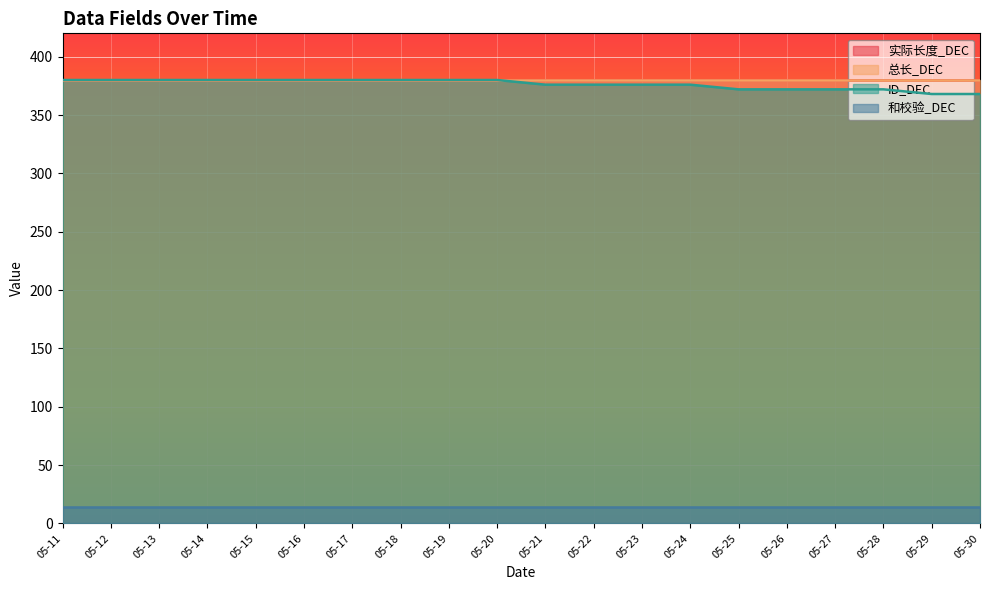

What is the difference between the ID_DEC values at 05-13 and 05-24?

4